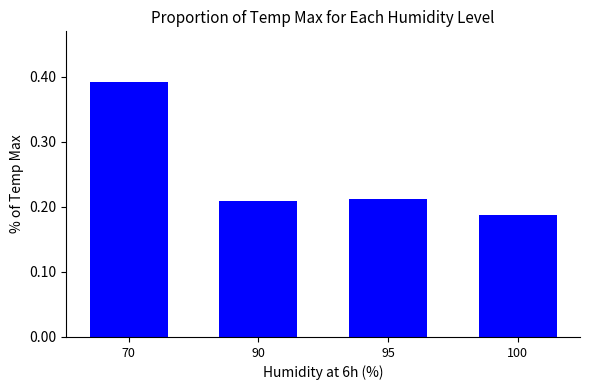

Which label corresponds to the largest value in the chart?

70